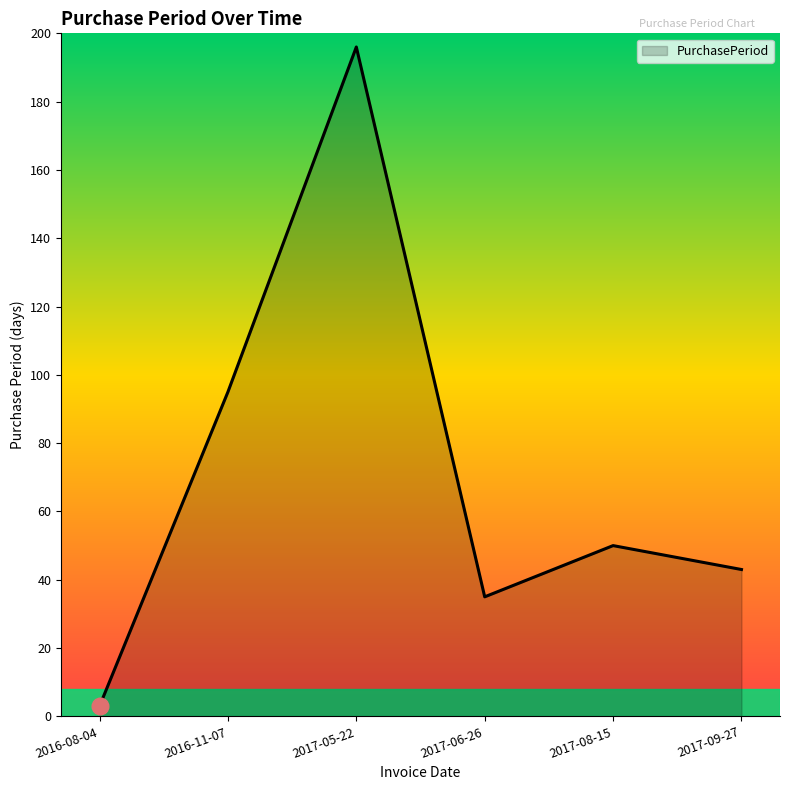

Count the number of categories in the chart.

6